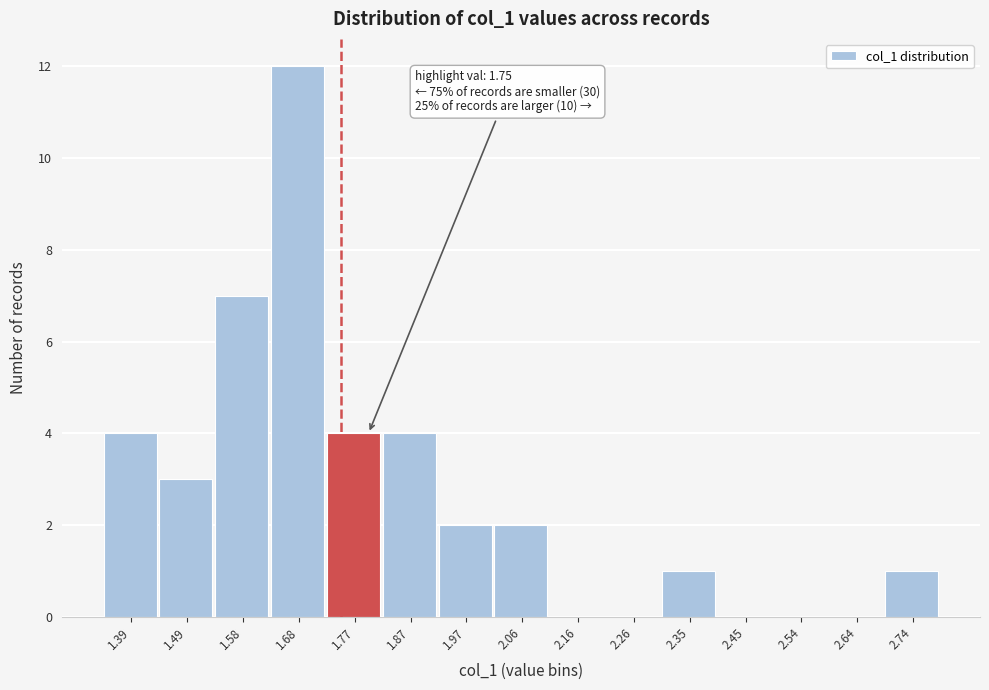

Over which range of the x-axis is the bar tallest?

1.63 to 1.73